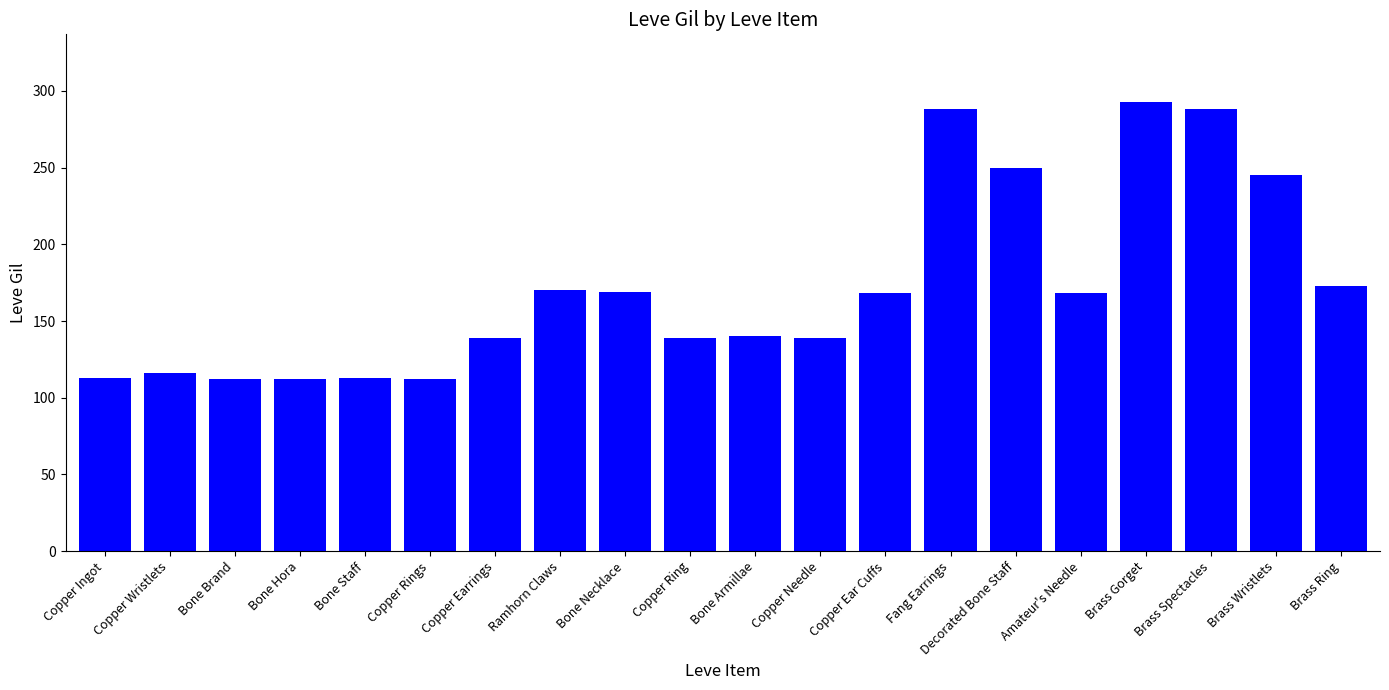

What is the sum of all values?

3447